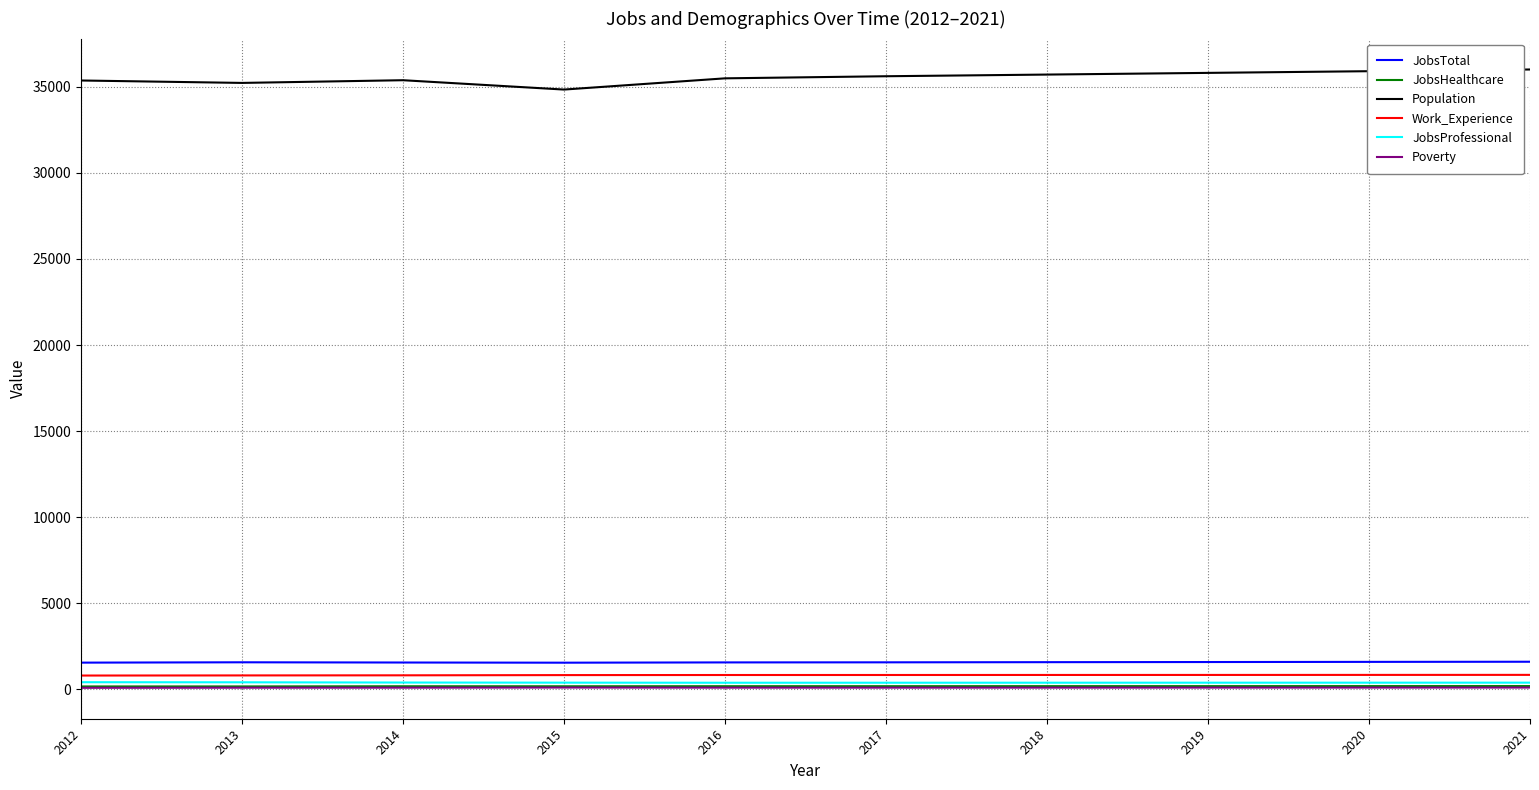

What are all the series names shown in the legend?

JobsTotal, JobsHealthcare, Population, Work_Experience, JobsProfessional, Poverty